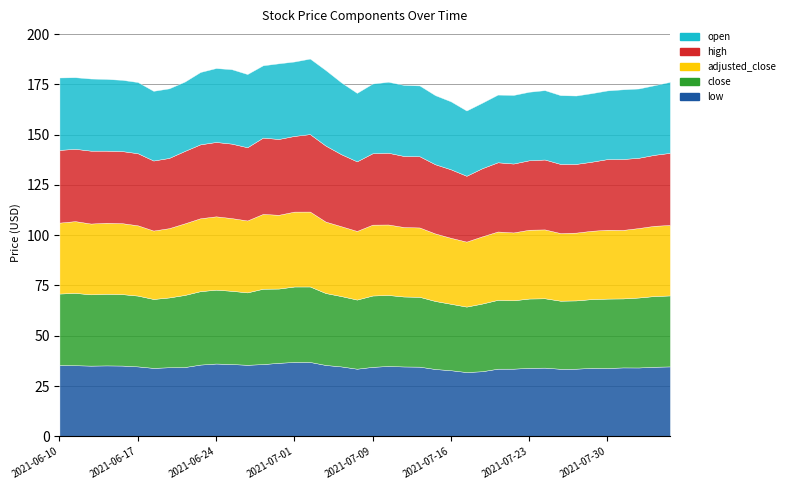

Between 2021-07-13 and 2021-07-28, which series saw the biggest shift?

open